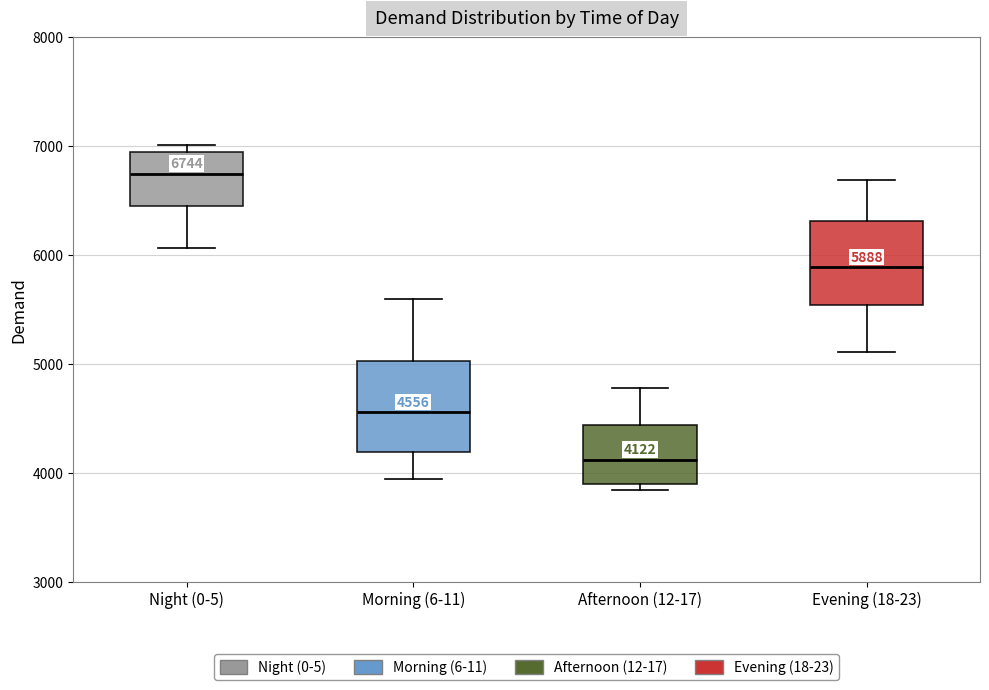

Which box has the lowest median line?

Afternoon (12-17)